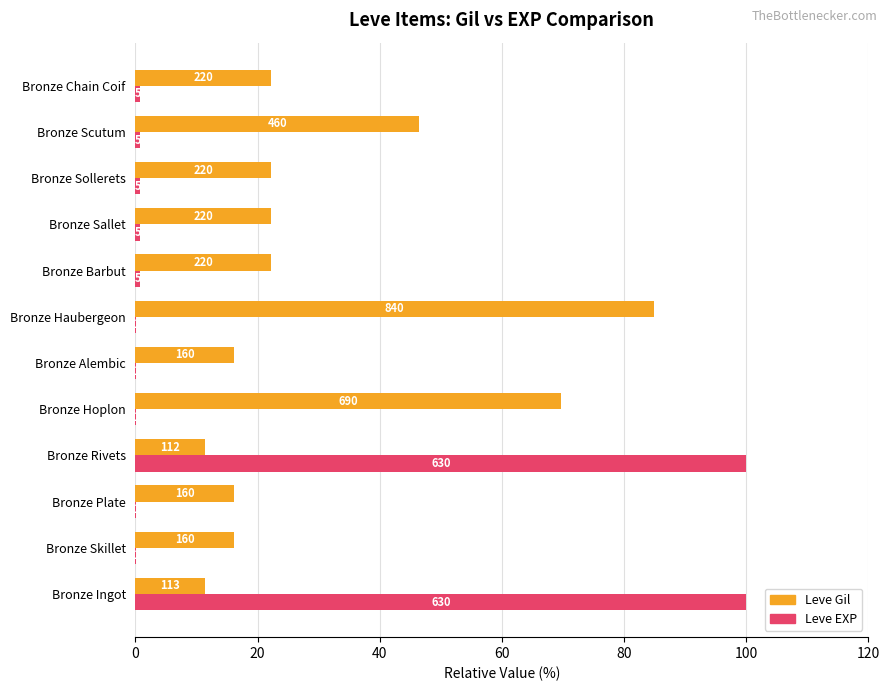

What is the difference between the maximum and minimum values in the Leve EXP series?

99.8